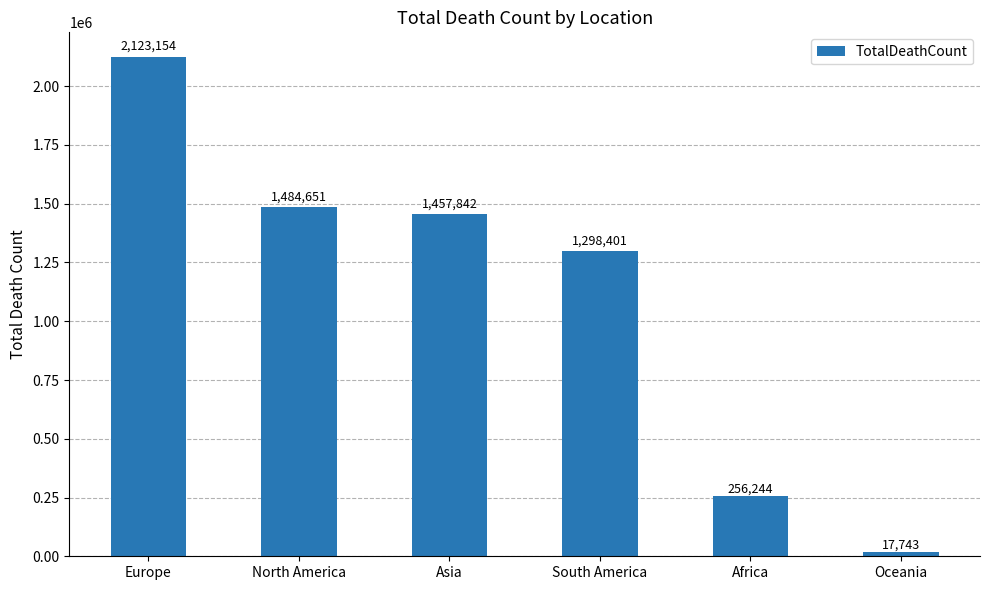

What is the value of the 5th bar from the left?

256244